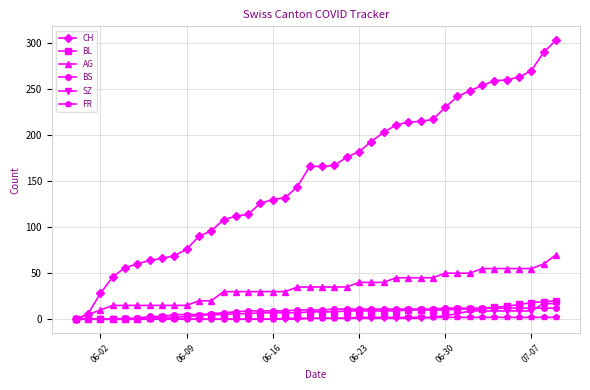

Which series has the largest total across all categories?

CH